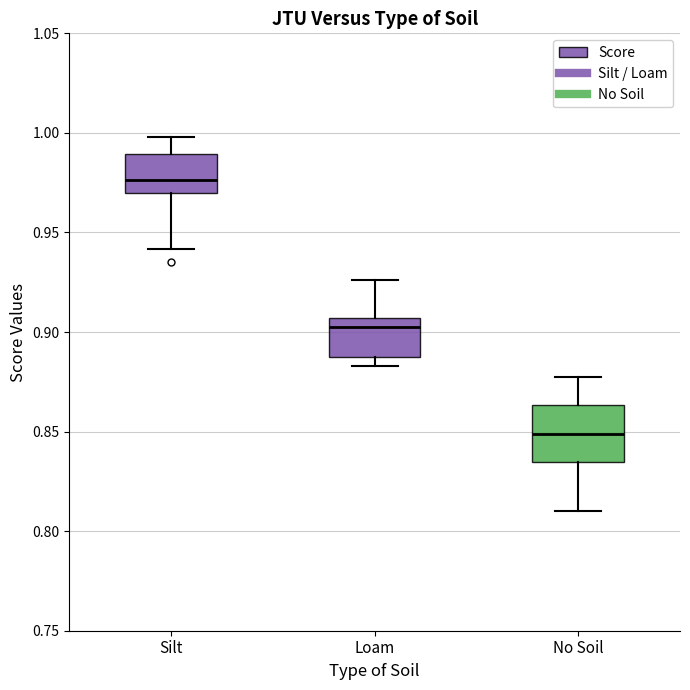

Reading left to right, read every box against the y-axis: the position of its median line, the range the box covers, and the ends of its whiskers. The values are not printed on the chart, so give them approximately, as read against the axis.

Silt: median 0.975, box 0.970 to 0.990, whiskers 0.940 to 1.000
Loam: median 0.905 (just below the box's upper edge), box 0.890 to 0.905, whiskers 0.885 to 0.925
No Soil: median 0.850, box 0.835 to 0.865, whiskers 0.810 to 0.875